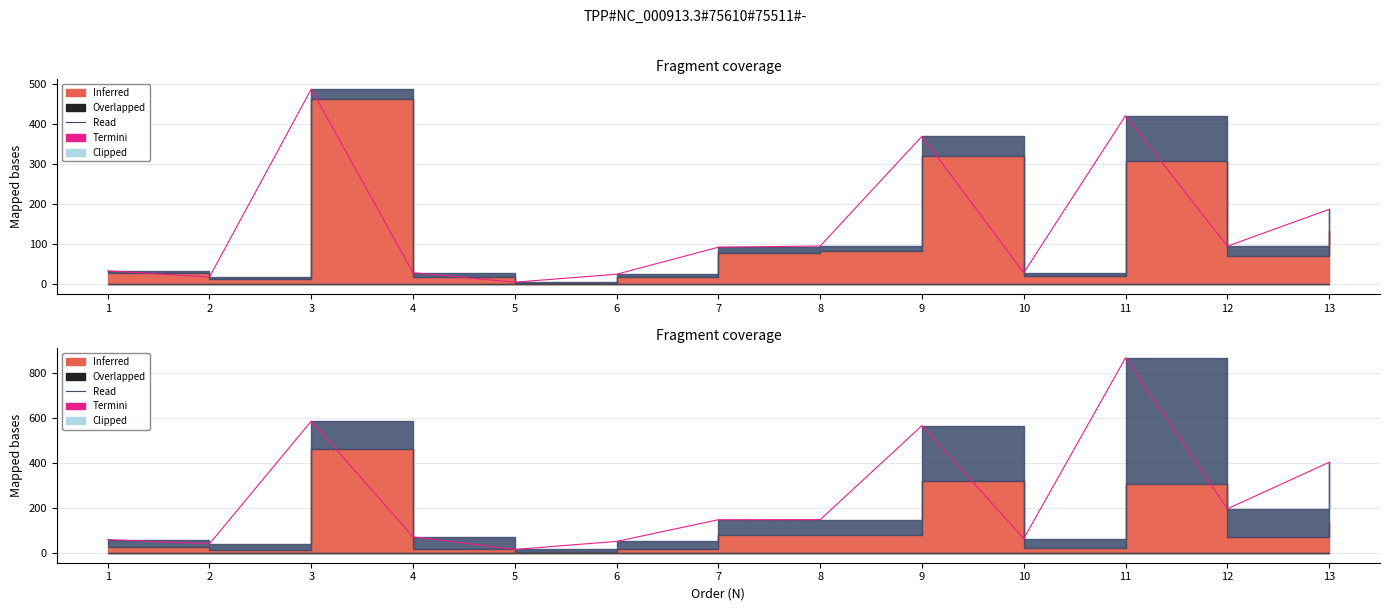

What is the value of the 11th point from the left?

869.9